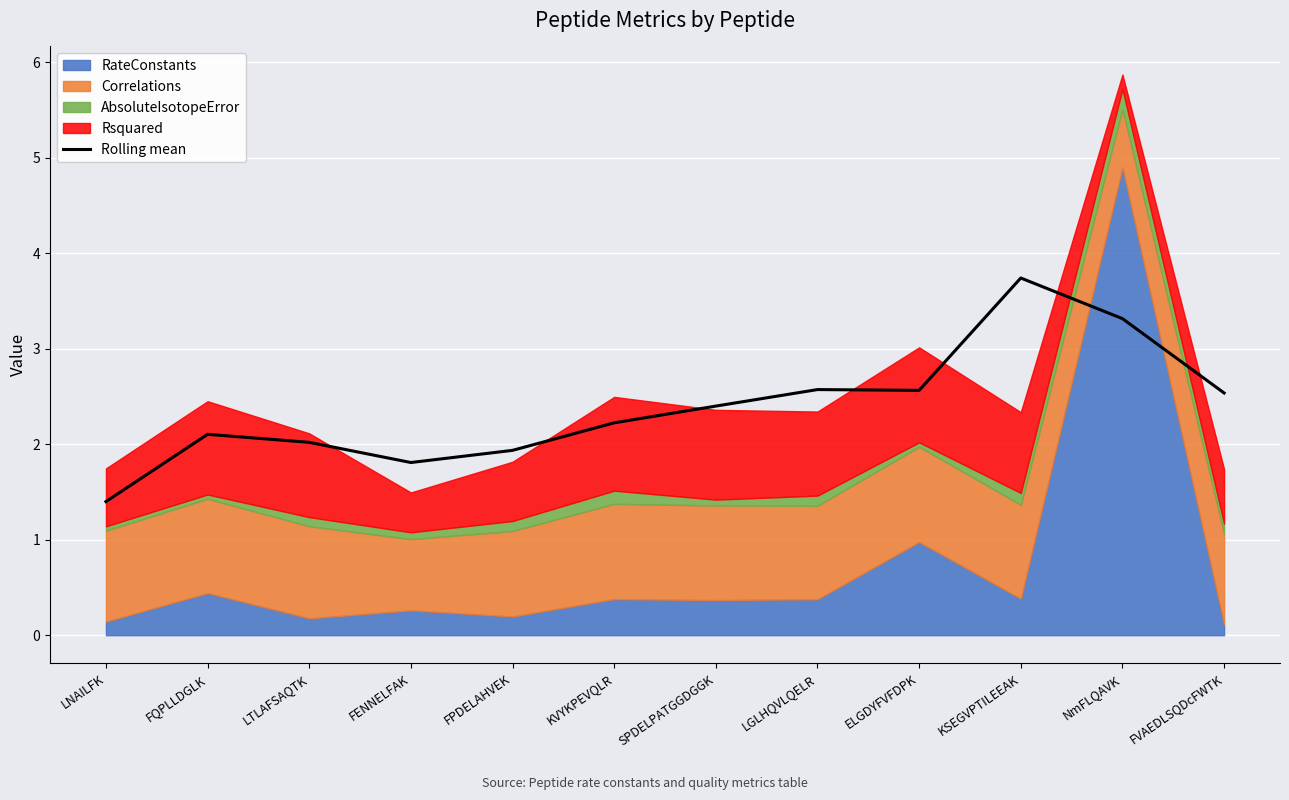

Which has a higher value, FPDELAHVEK or KSEGVPTILEEAK?

KSEGVPTILEEAK